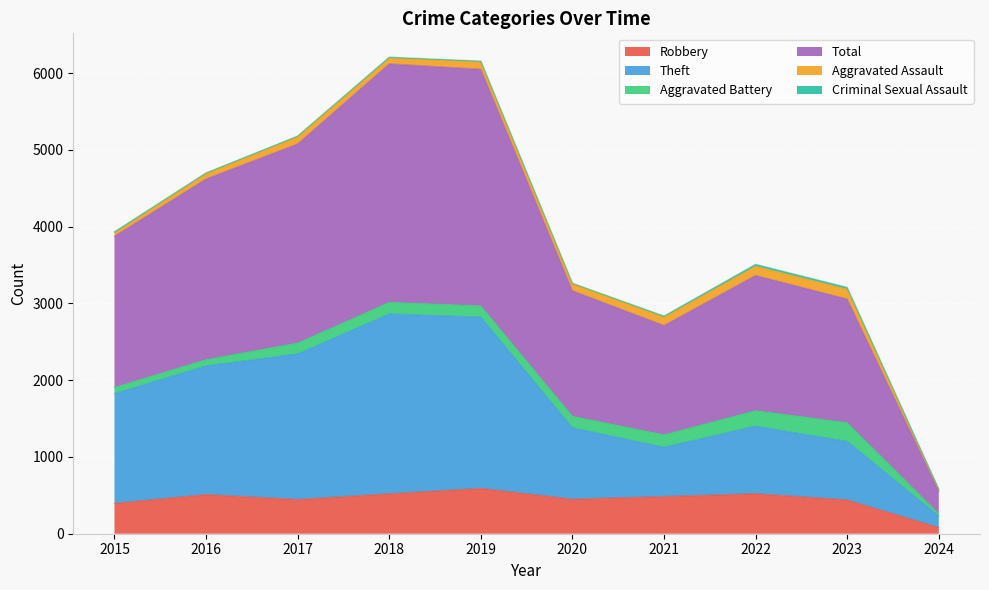

What is the maximum value for Robbery?

591